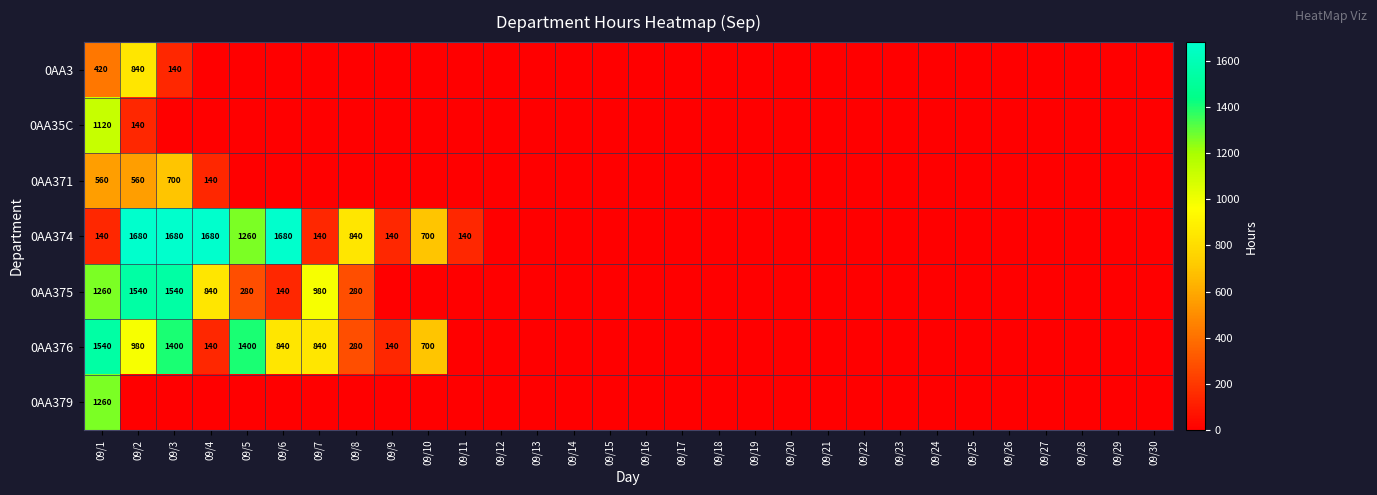

Is it true that 0AA374 equals 215 at 09/9?

False